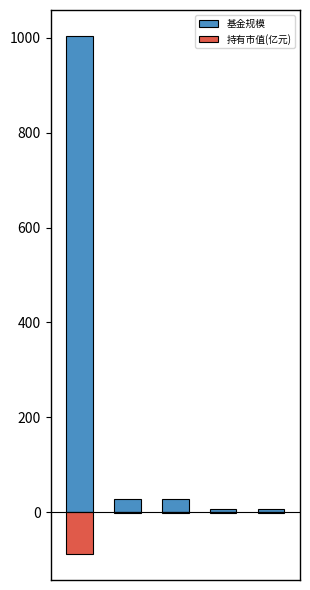

Is the value of 基金规模 at 1 greater than the value of 持有市值(亿元) at 4?

Yes